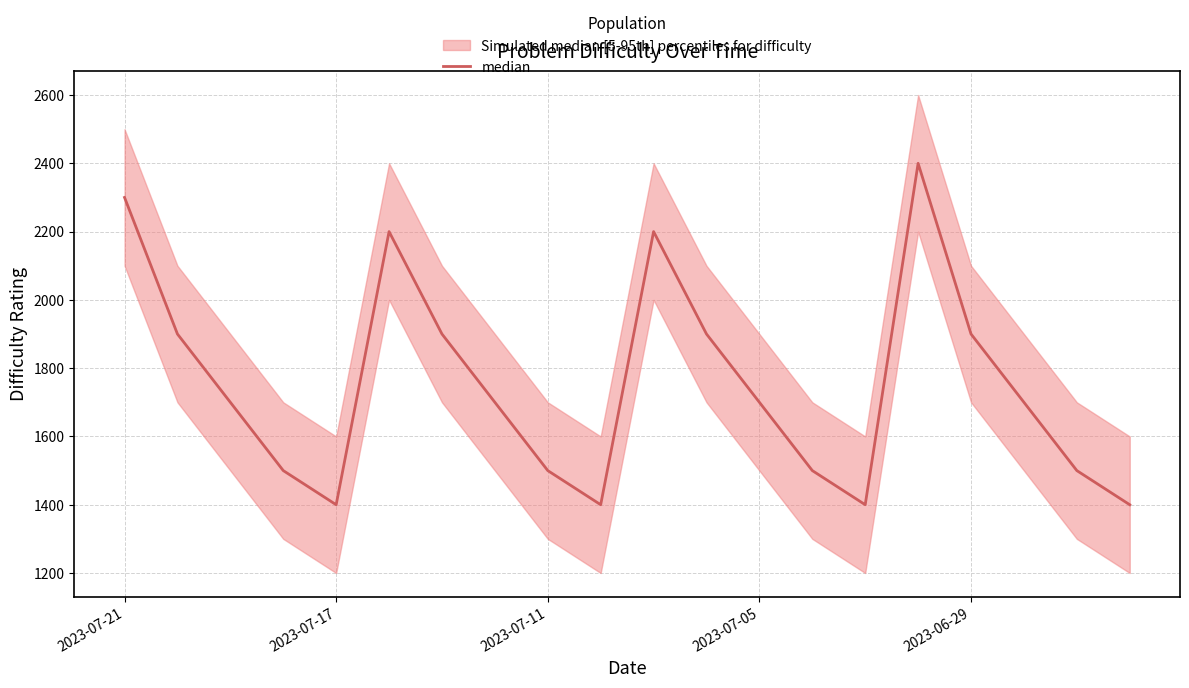

What is the smallest value displayed?

1400